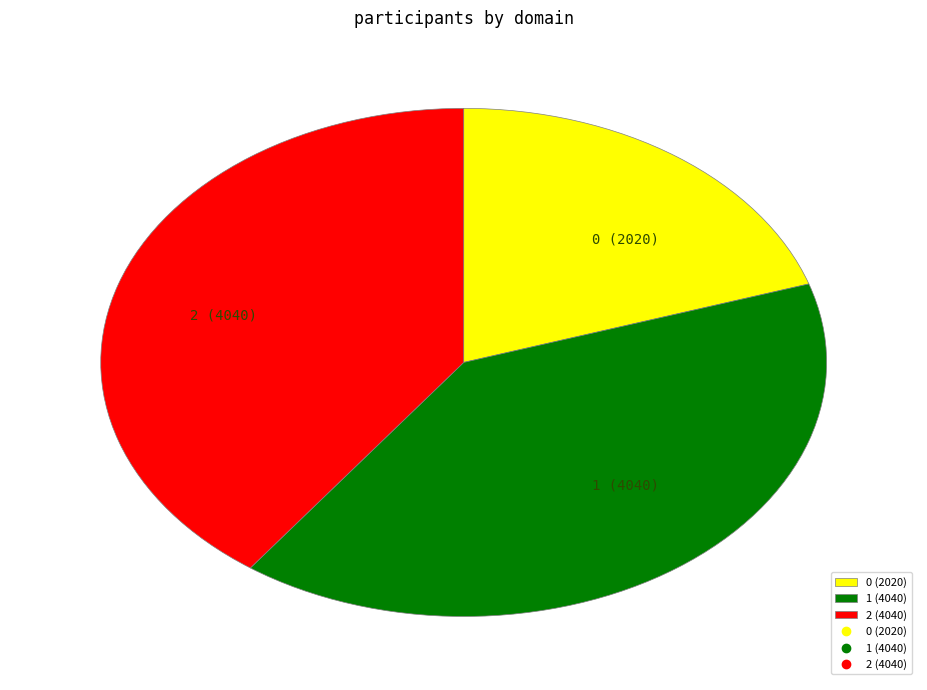

True or false: 1 (4040) accounts for 33% of the total.

False